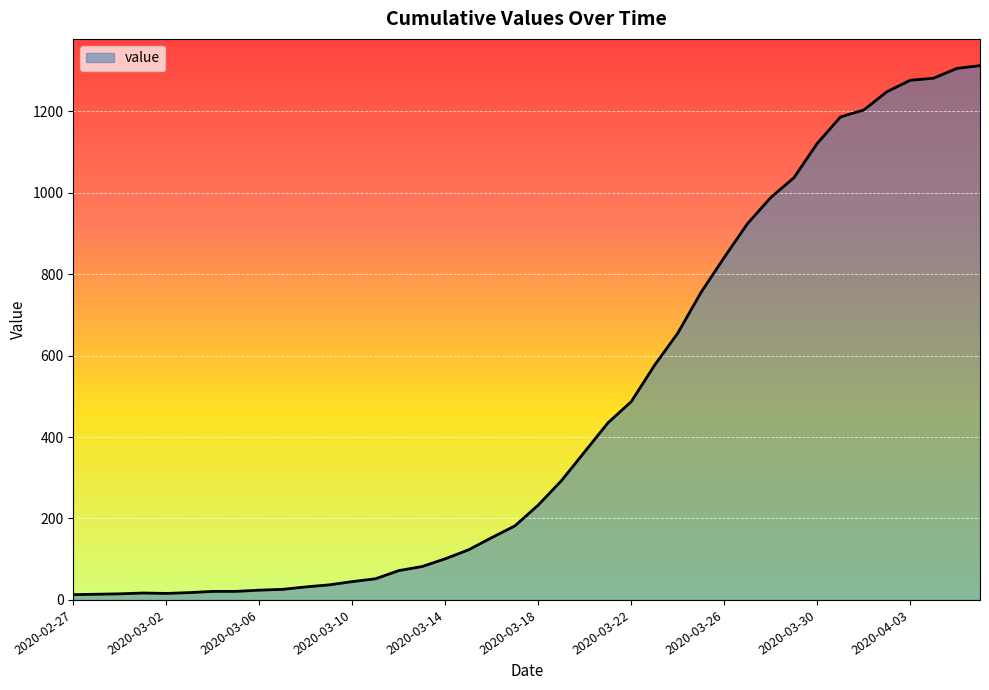

What is the greatest value displayed?

1312